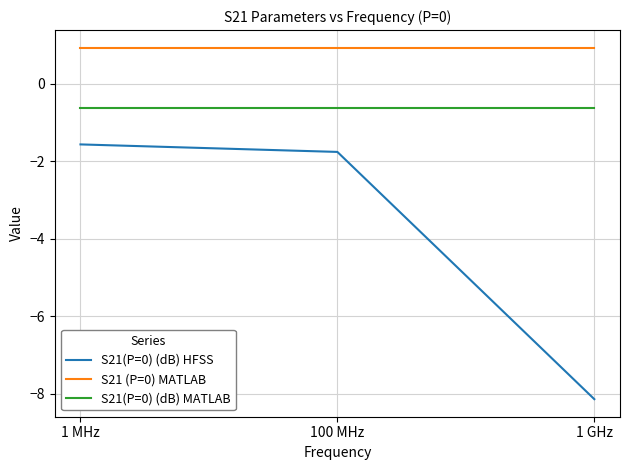

Reading right to left, transcribe all the data shown in this chart.

S21(P=0) (dB) HFSS: -8.1	-1.8	-1.6
S21 (P=0) MATLAB: 0.9	0.9	0.9
S21(P=0) (dB) MATLAB: -0.6	-0.6	-0.6